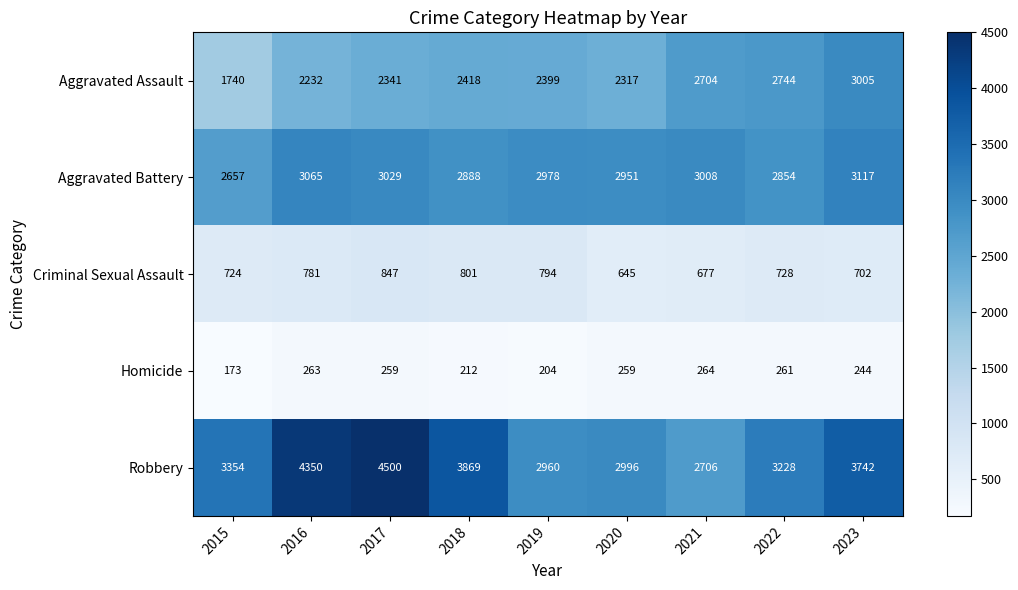

Which series changed the most between 2019 and 2022?

Aggravated Assault